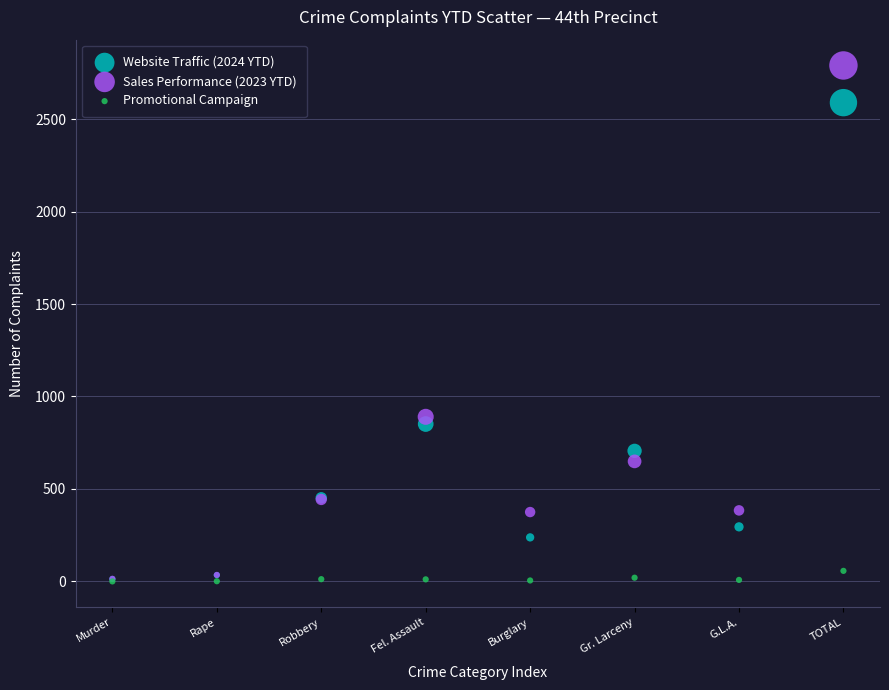

In the Website Traffic (2024 YTD) series, what Y value is closest to 1301?

851